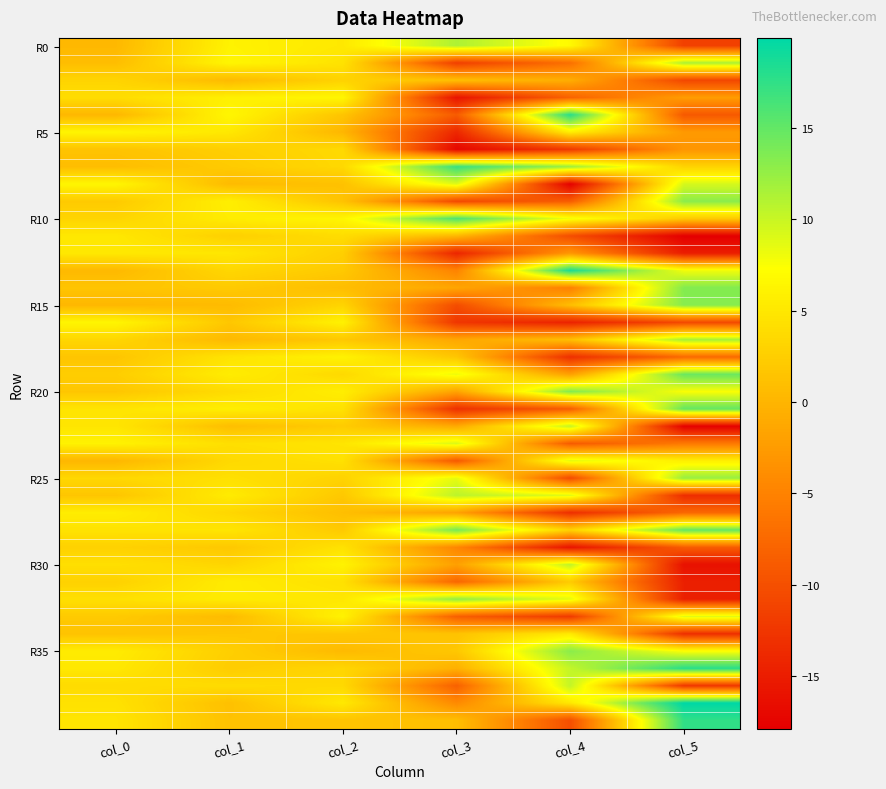

At which category does the chart reach its peak across all series?

col_5